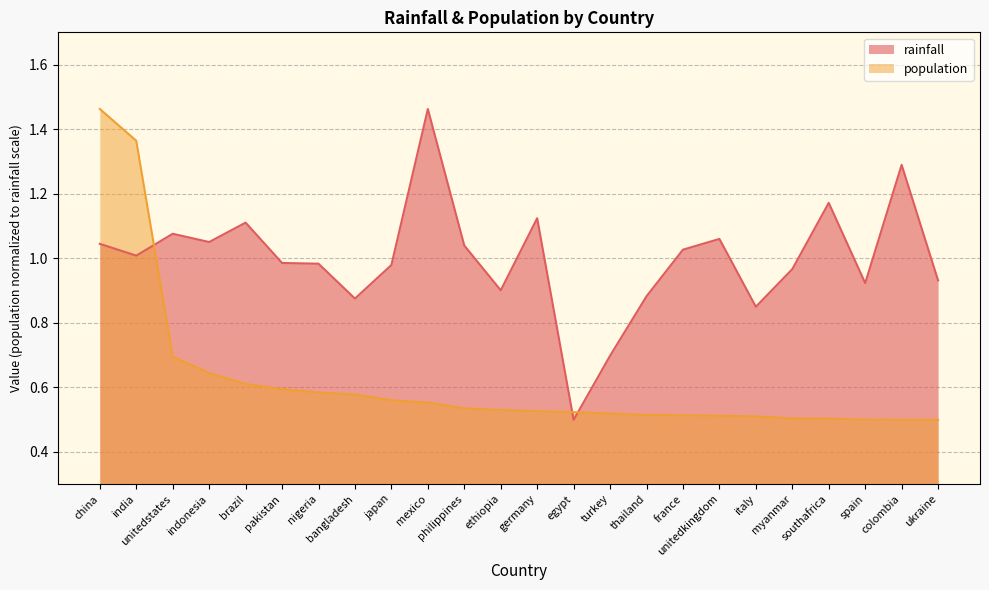

How many values in the rainfall series are below 1?

12